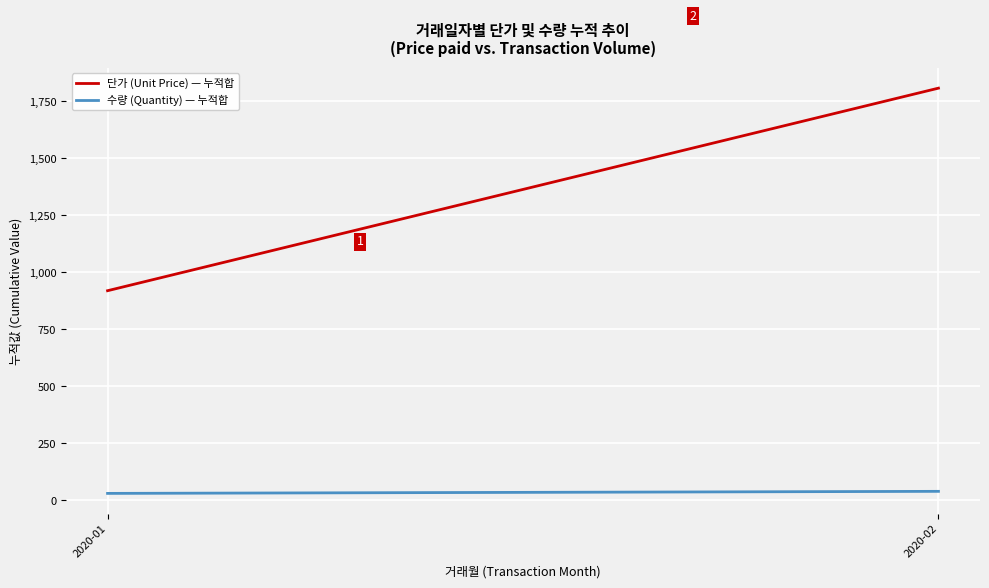

At which category is the sum across all series the highest?

2020-02